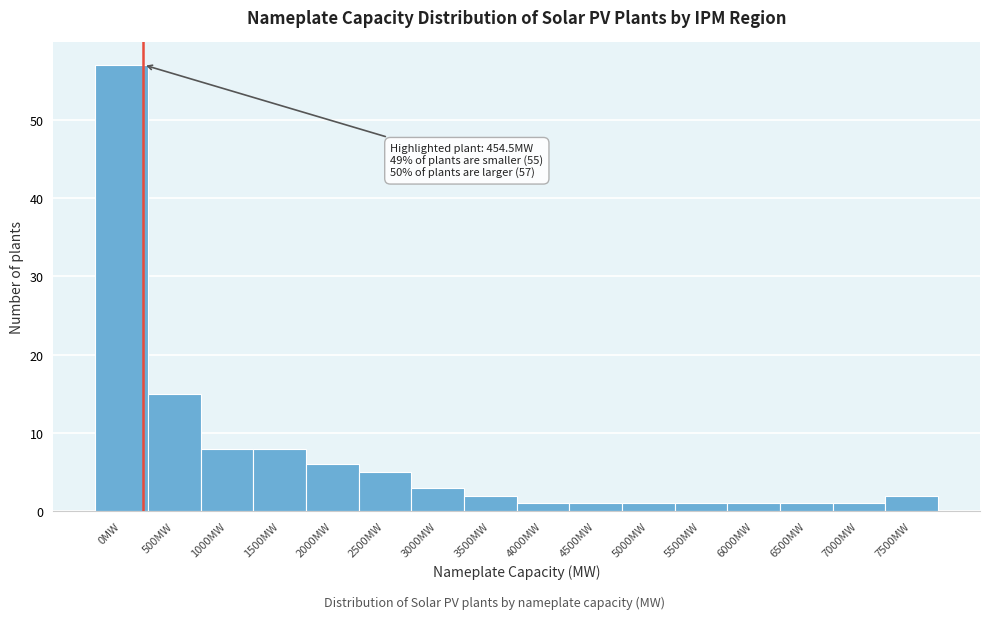

Reading right to left, list all the values displayed in this chart.

2	1	1	1	1	1	1	1	2	3	5	6	8	8	15	57